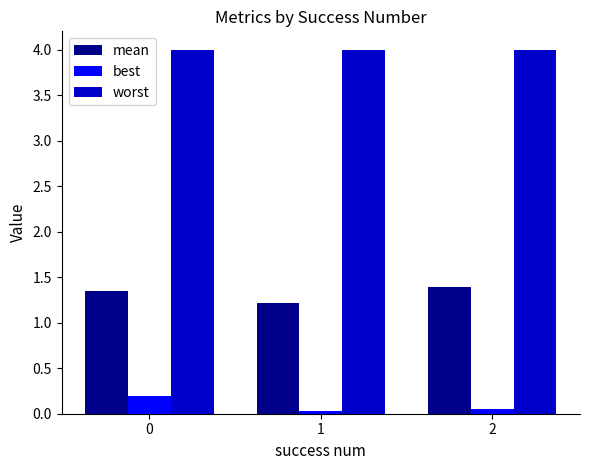

Rank the series by their average value, from lowest to highest.

best, mean, worst